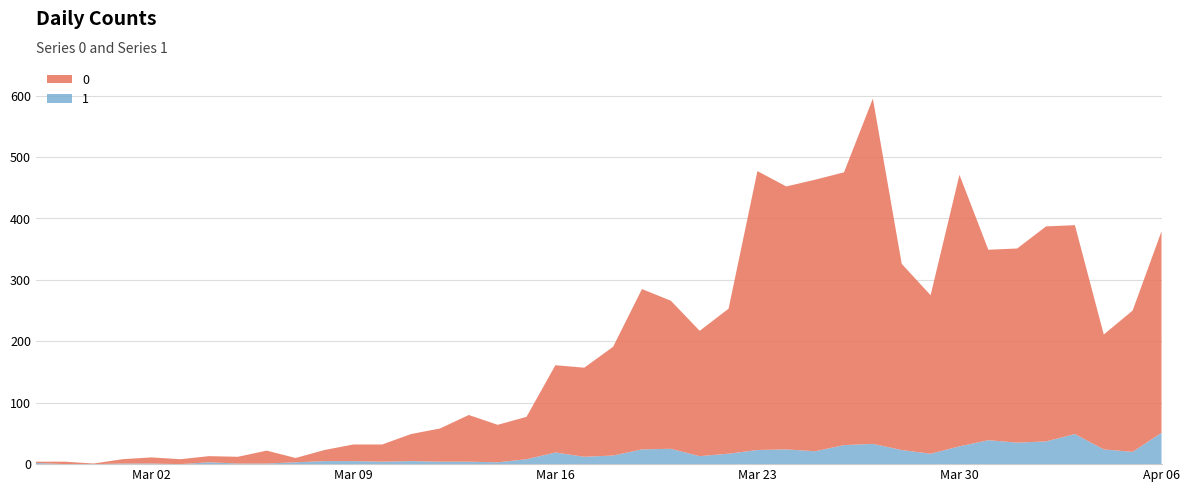

Reading left to right, list all the values displayed in this chart.

0: 2	4	1	7	10	8	10	11	21	7	18	27	28	44	54	76	61	69	142	145	177	261	241	204	236	454	428	442	444	562	303	258	442	310	316	350	340	187	230	328
1: 2	0	0	1	1	0	3	1	1	3	5	5	4	5	4	4	3	8	19	12	14	24	25	13	17	23	24	21	31	33	23	17	29	39	35	37	49	24	20	51